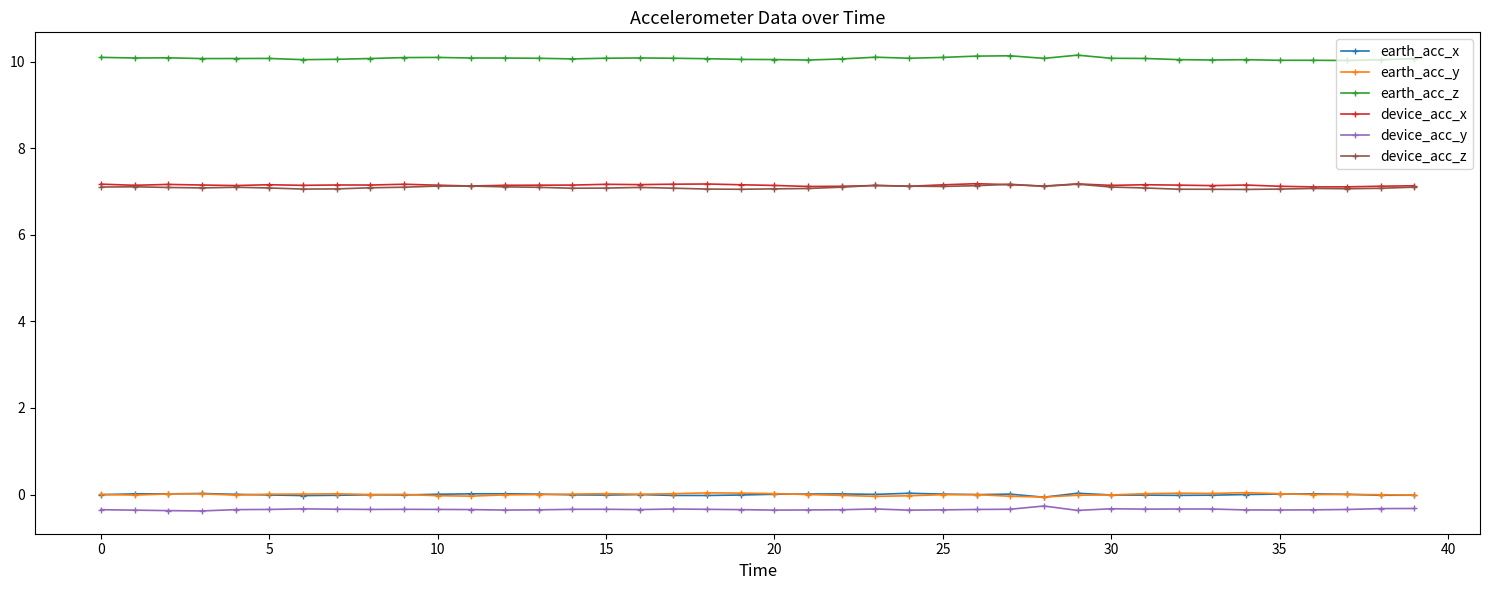

What is the difference between the maximum and second lowest values in the device_acc_y series?

0.1